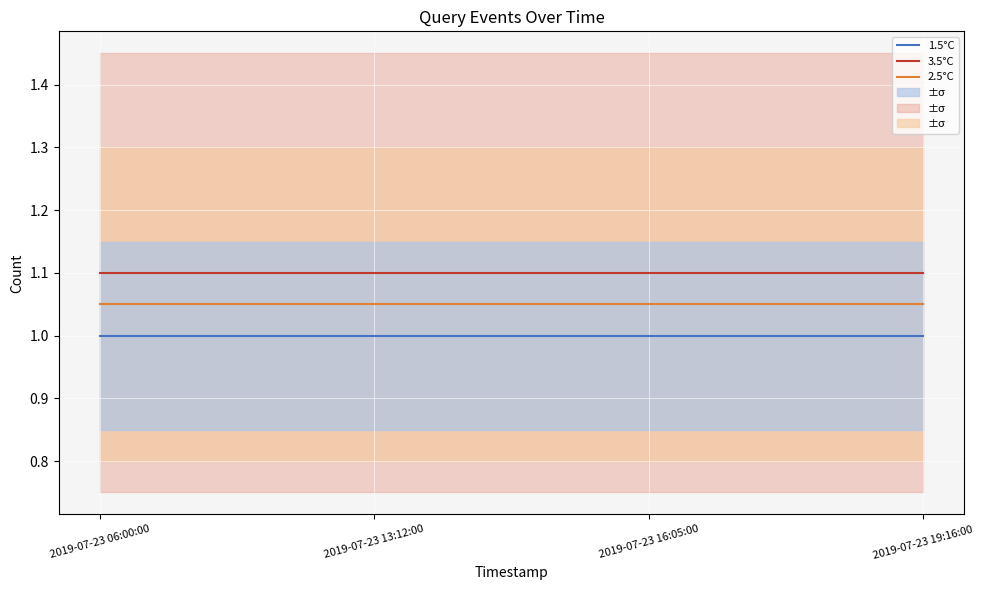

Is the value of 2.5°C at 2019-07-23 06:00:00 greater than the value of 3.5°C at 2019-07-23 13:12:00?

No